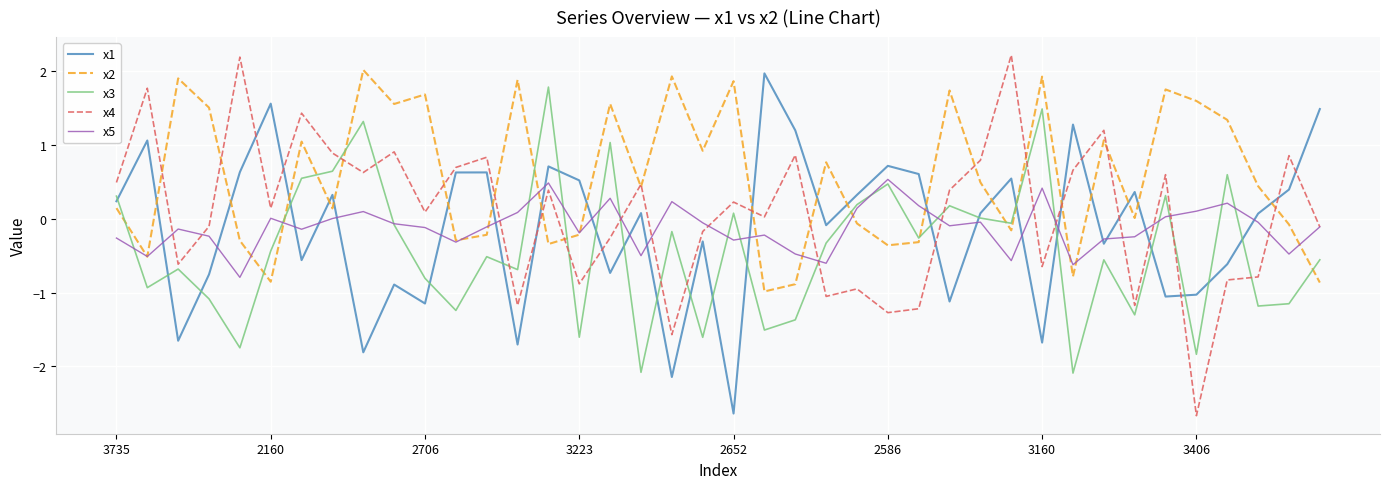

Which series has the largest range (max minus min)?

x4